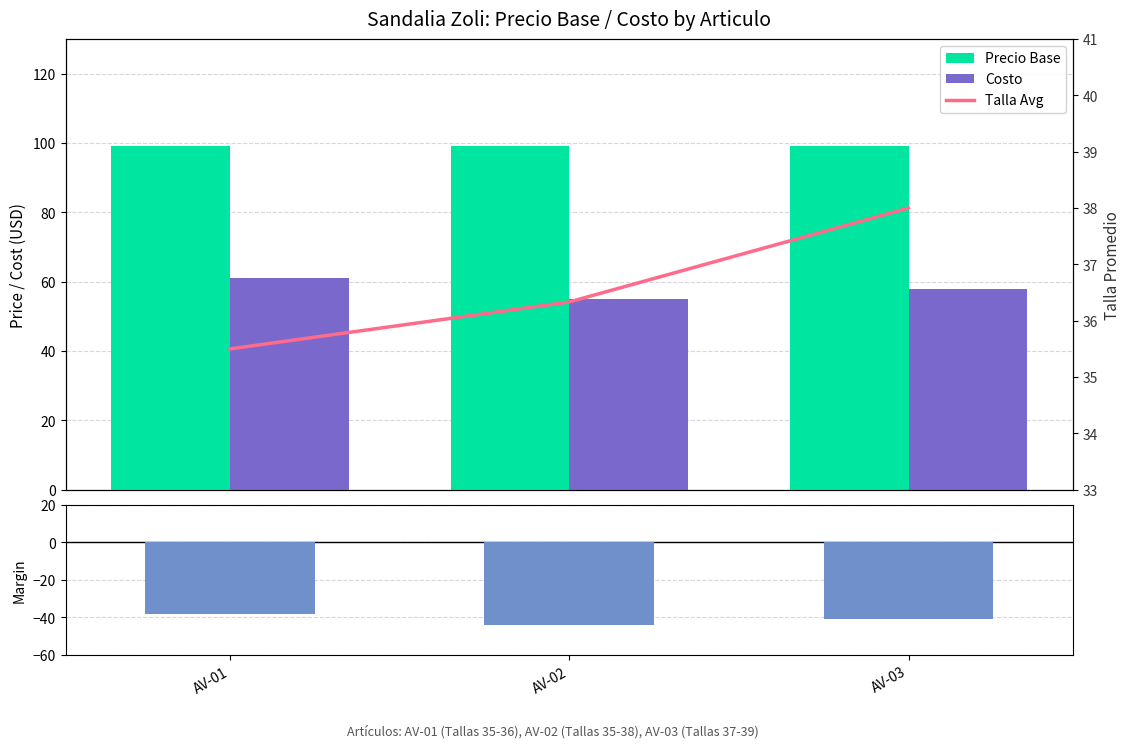

Count the number of data series in this chart.

4